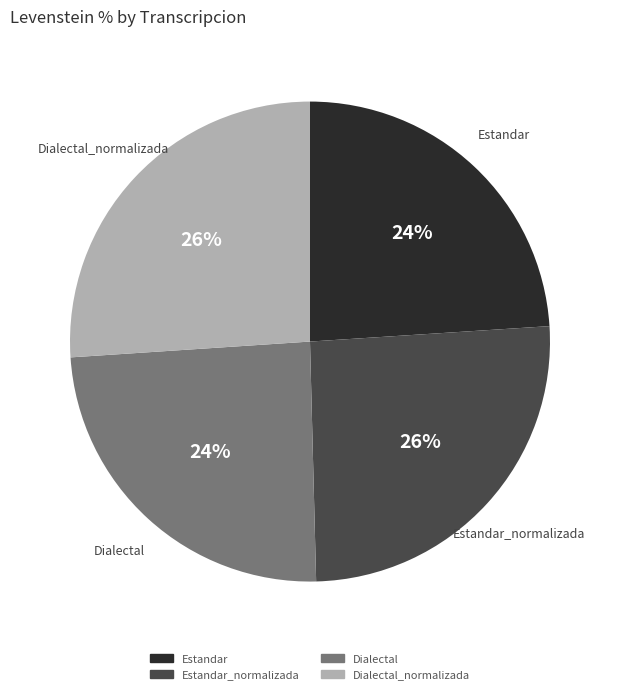

To the nearest percent, what is the difference between the largest and smallest slice percentages?

2%